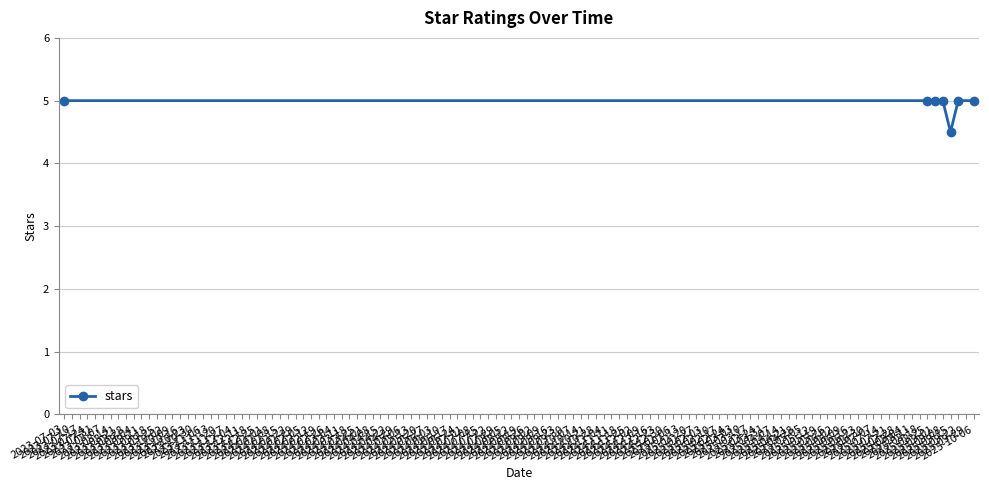

What is the value of the 5th point from the left?

4.5